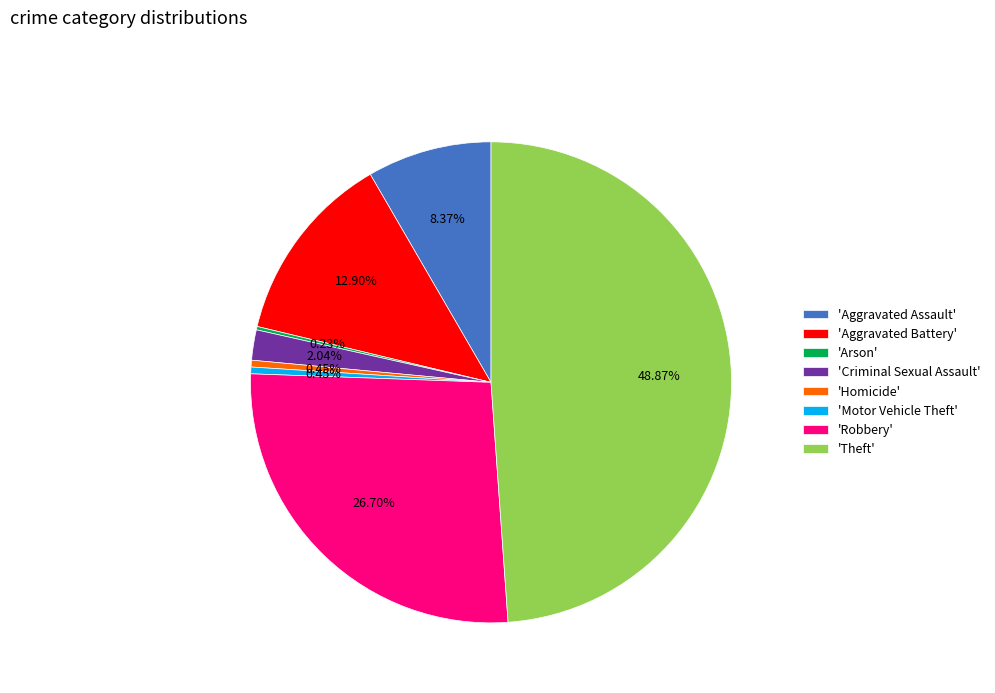

Which slice is the largest?

'Theft'